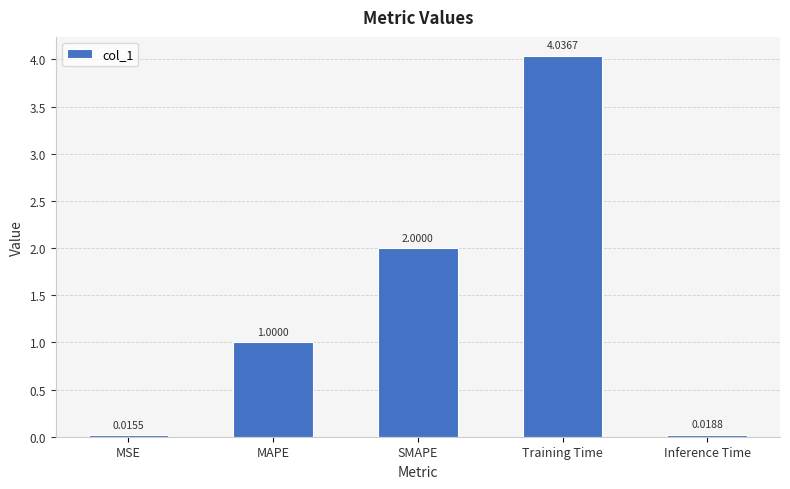

Where is the data nearest to the value 2?

SMAPE